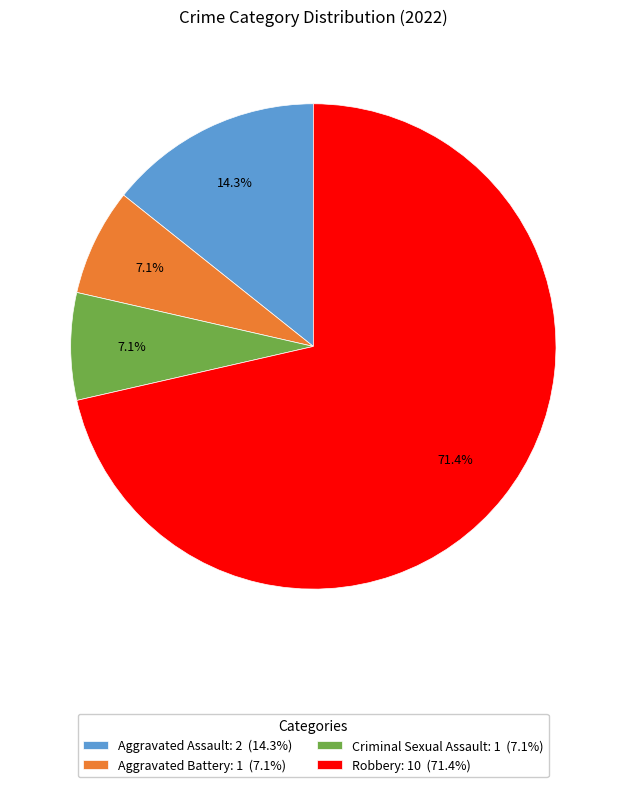

To the nearest percent, what percentage of the pie is Aggravated Assault?

14%